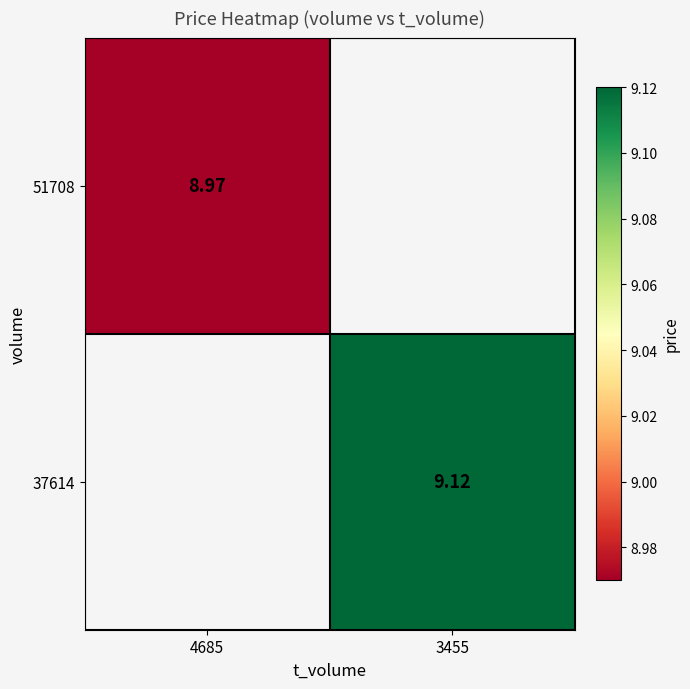

Rank the categories by 51708 value from highest to lowest.

4685, 3455